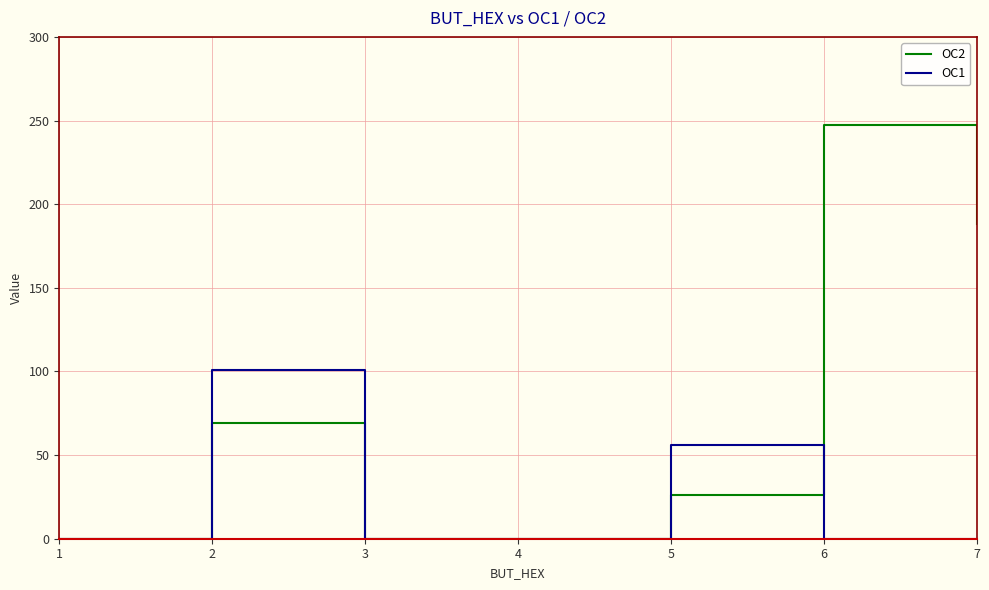

What are all the series names shown in the legend?

OC2, OC1